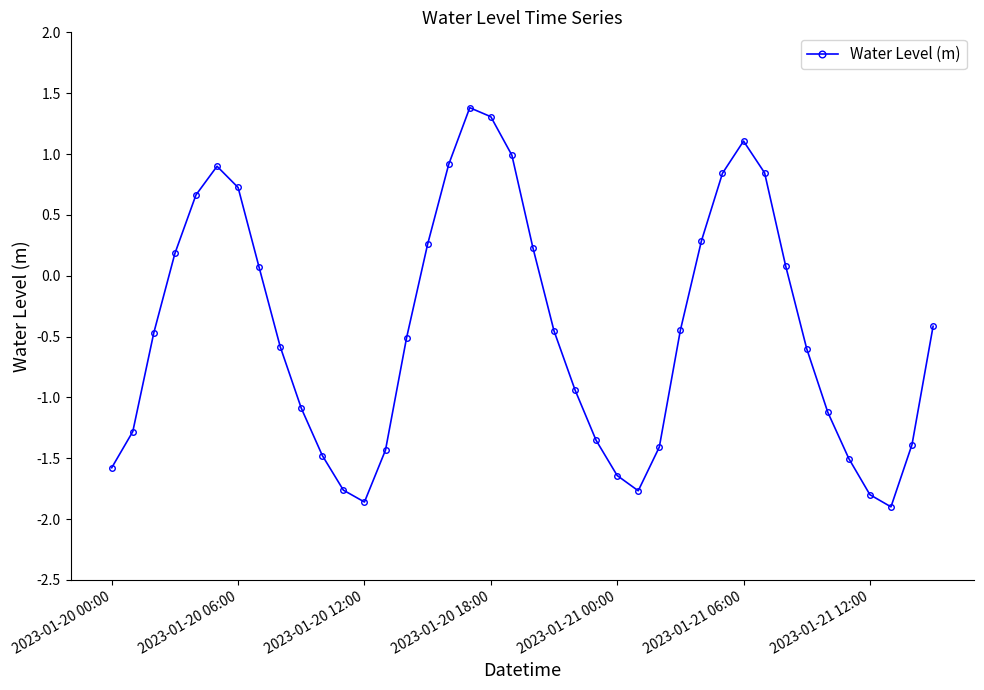

What is the sum of all values?

-18.0